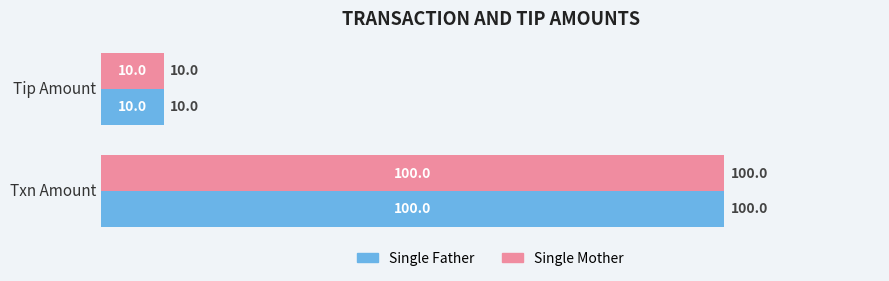

True or false: Single Mother has a value of 64 at Txn Amount.

False